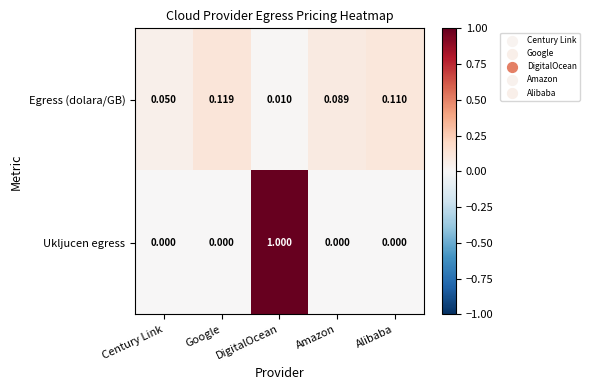

Between Google and Amazon, which series saw the biggest shift?

Egress (dolara/GB)